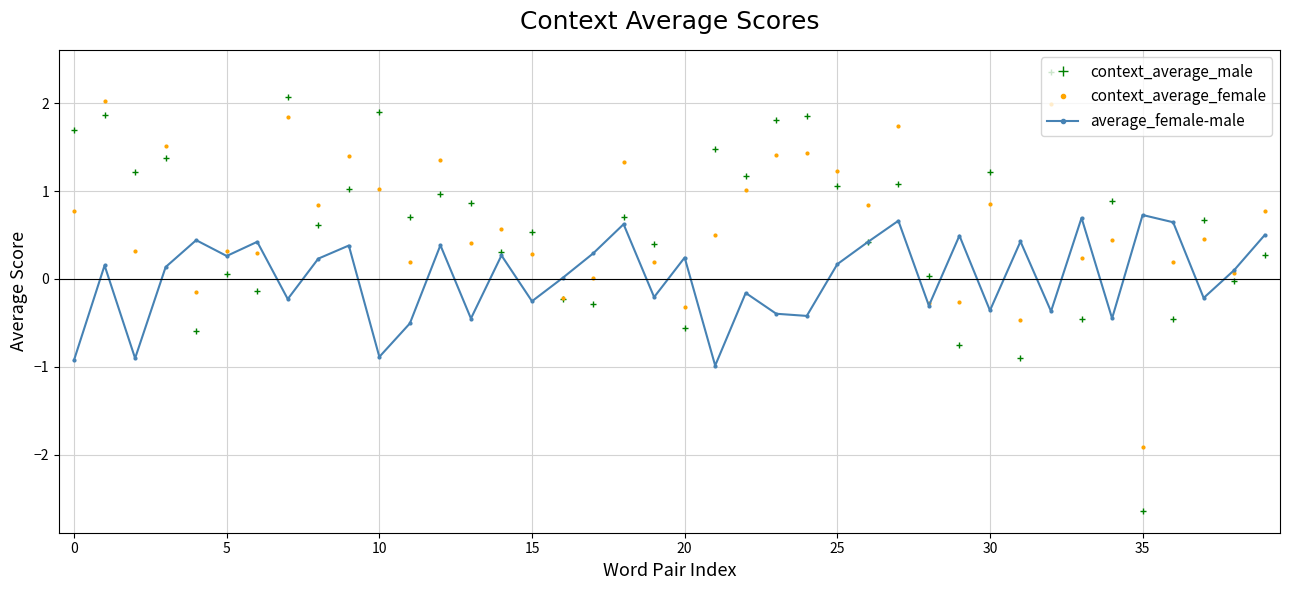

What is the minimum value for context_average_male?

-2.6